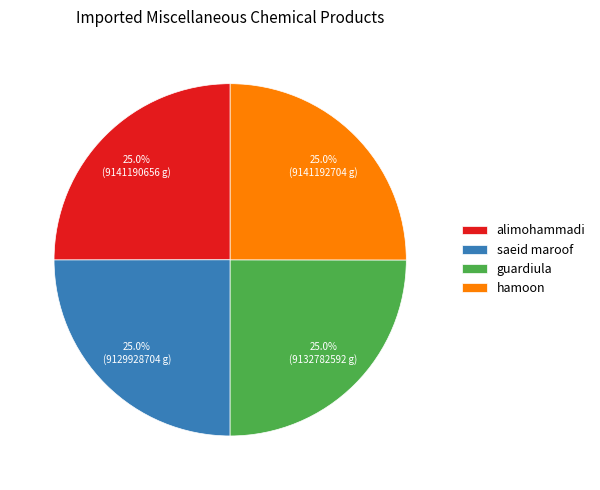

True or false: saeid maroof accounts for 32% of the total.

False